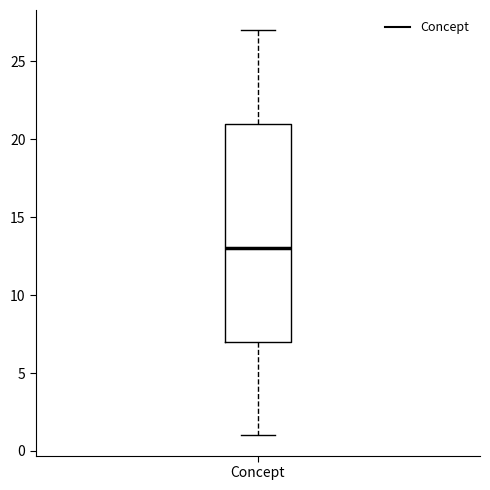

Where is the upper edge of the box for Concept on the y-axis? The values are not printed on the chart, so give them approximately, as read against the axis.

21